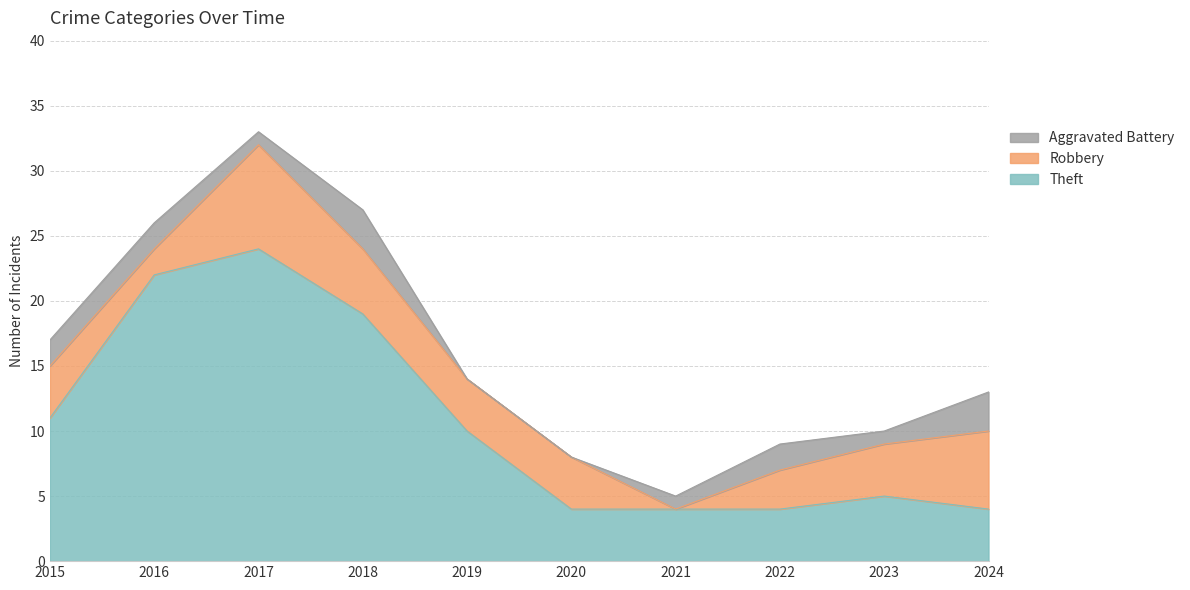

Which category has the highest value in the Theft series?

2017